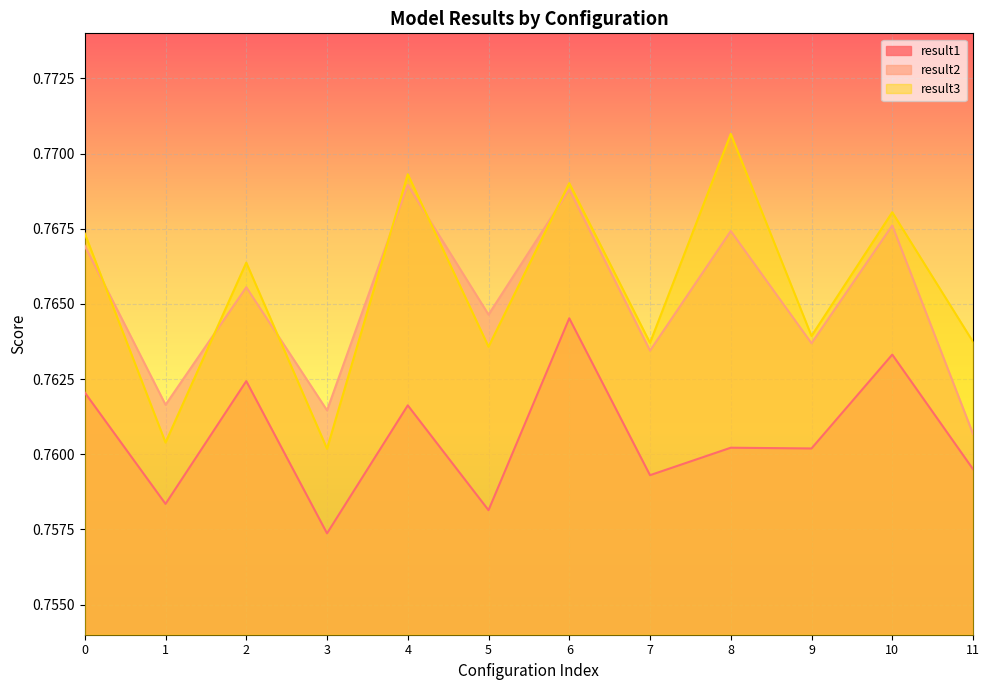

Is the value of result1 at 2 greater than the value of result3 at 5?

No